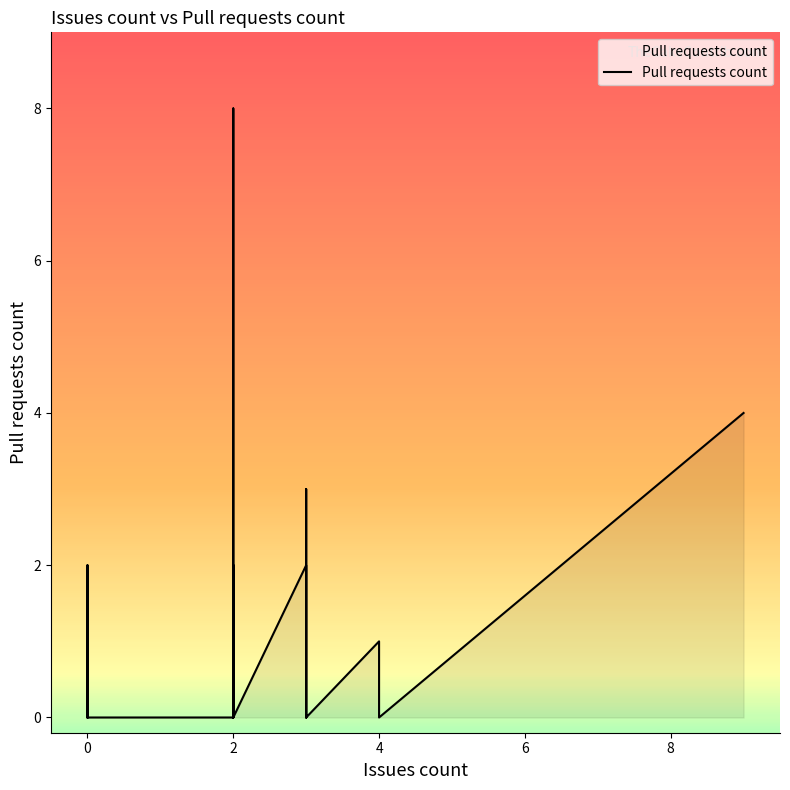

How many points are lower than both their immediate neighbors (excluding endpoints)?

4